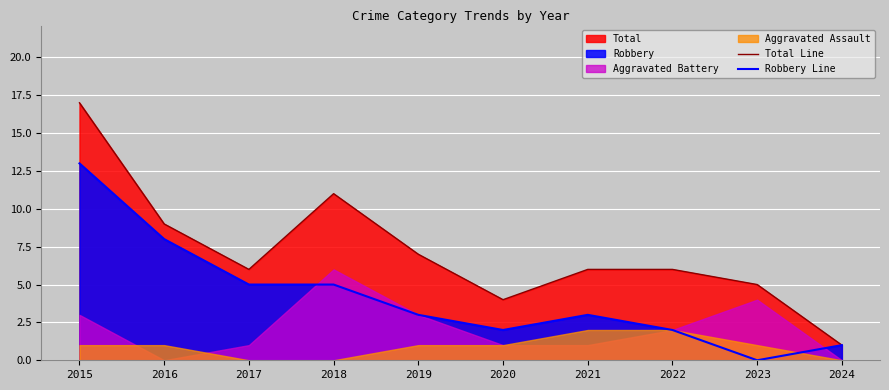

What is the average value of the Total Line series?

7